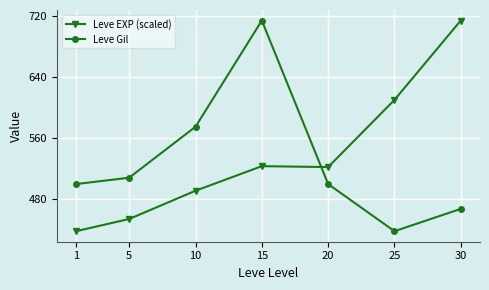

Rank the series at 10 from lowest to highest value.

Leve EXP (scaled), Leve Gil